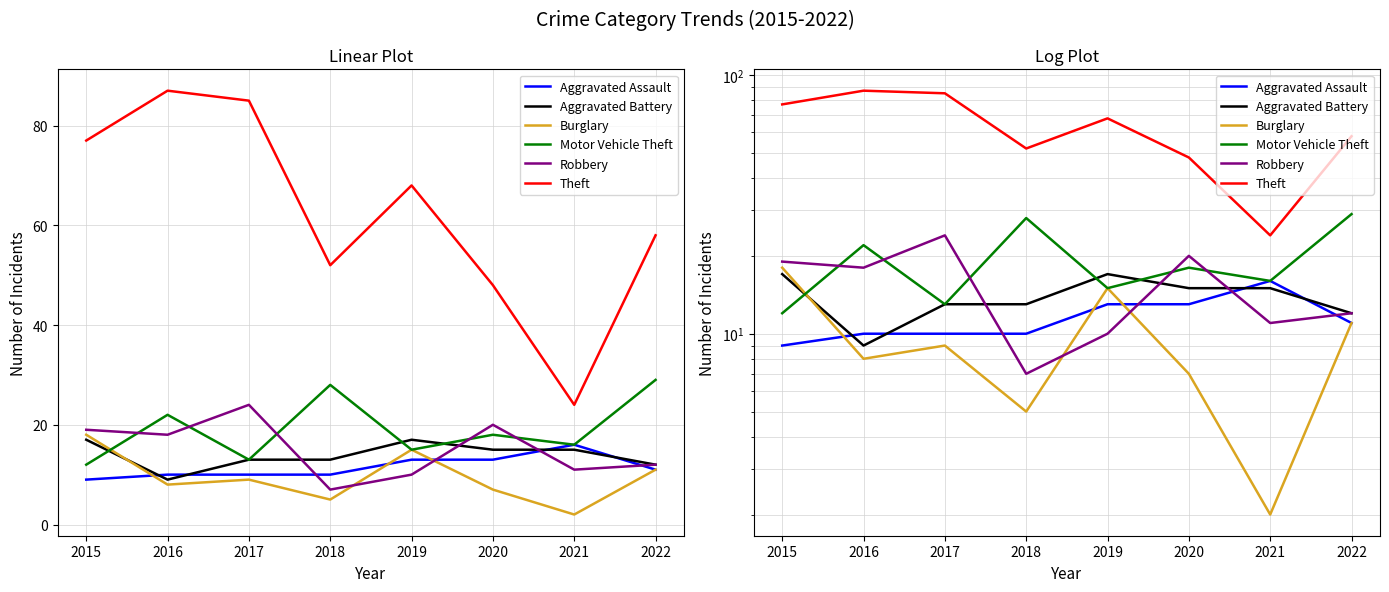

What is the greatest value displayed?

87